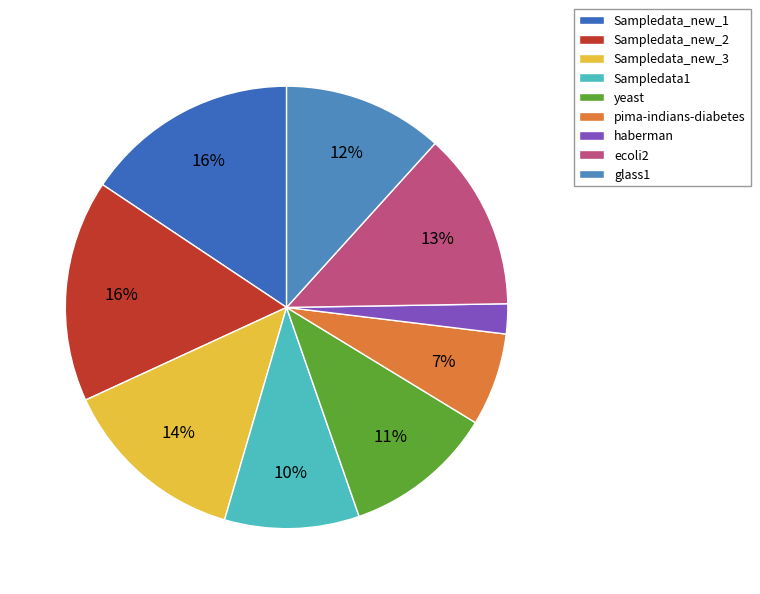

What is the total percentage of Sampledata1 and haberman?

12.0%